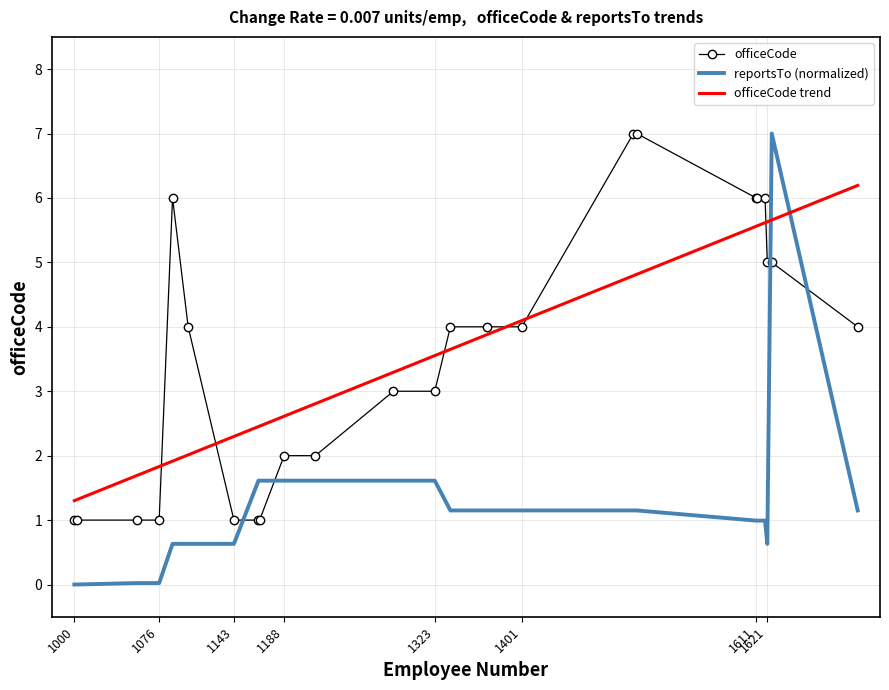

What is the lowest value of the officeCode series?

1.0